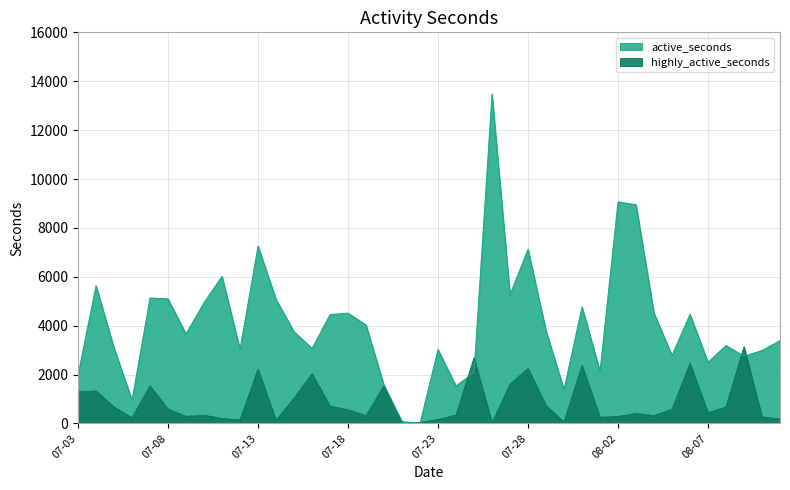

Rank the series by their average value, from lowest to highest.

highly_active_seconds, active_seconds